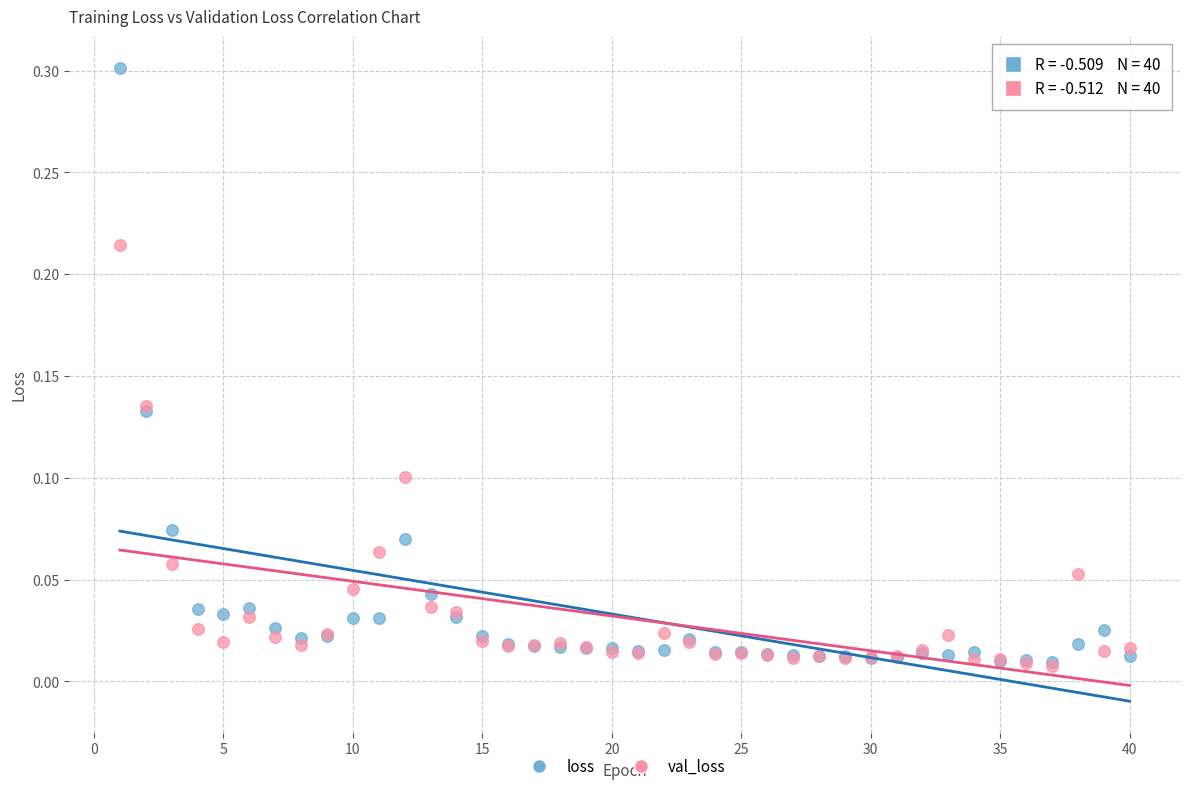

Which series reaches the maximum Y coordinate?

loss